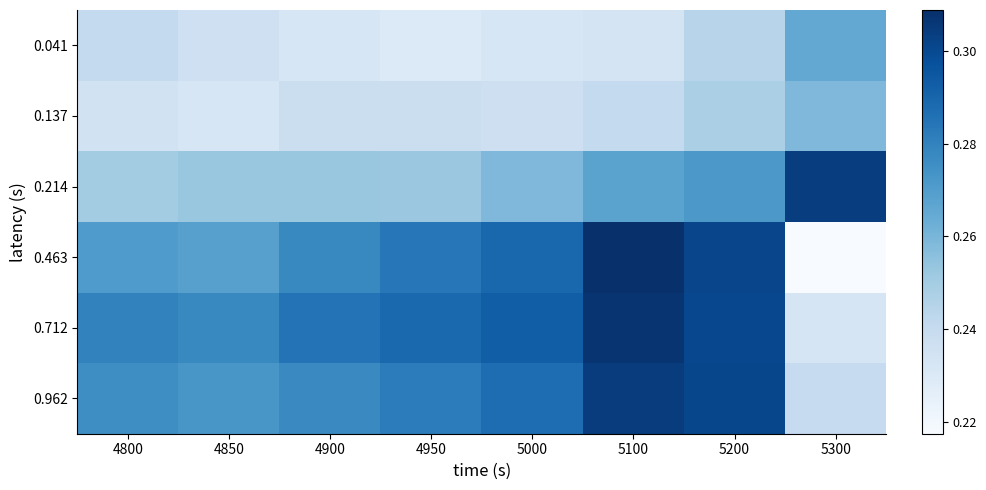

Reading left to right, extract all data points from this chart.

0.041: 4800=0.2	4850=0.2	4900=0.2	4950=0.2	5000=0.2	5100=0.2	5200=0.2	5300=0.3
0.137: 4800=0.2	4850=0.2	4900=0.2	4950=0.2	5000=0.2	5100=0.2	5200=0.2	5300=0.3
0.214: 4800=0.3	4850=0.3	4900=0.3	4950=0.3	5000=0.3	5100=0.3	5200=0.3	5300=0.3
0.463: 4800=0.3	4850=0.3	4900=0.3	4950=0.3	5000=0.3	5100=0.3	5200=0.3	5300=0.2
0.712: 4800=0.3	4850=0.3	4900=0.3	4950=0.3	5000=0.3	5100=0.3	5200=0.3	5300=0.2
0.962: 4800=0.3	4850=0.3	4900=0.3	4950=0.3	5000=0.3	5100=0.3	5200=0.3	5300=0.2